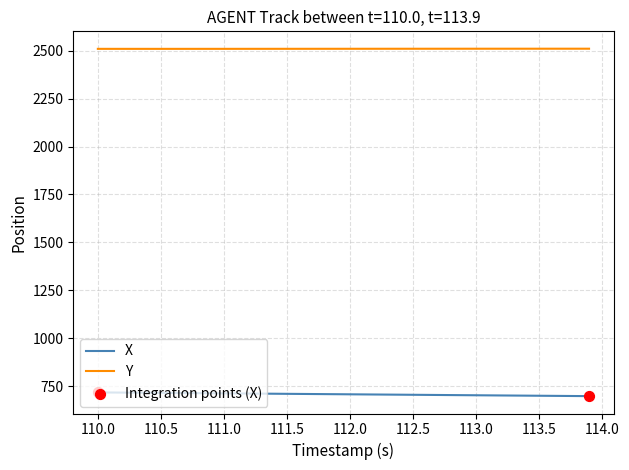

Which series has the largest total across all categories?

Y